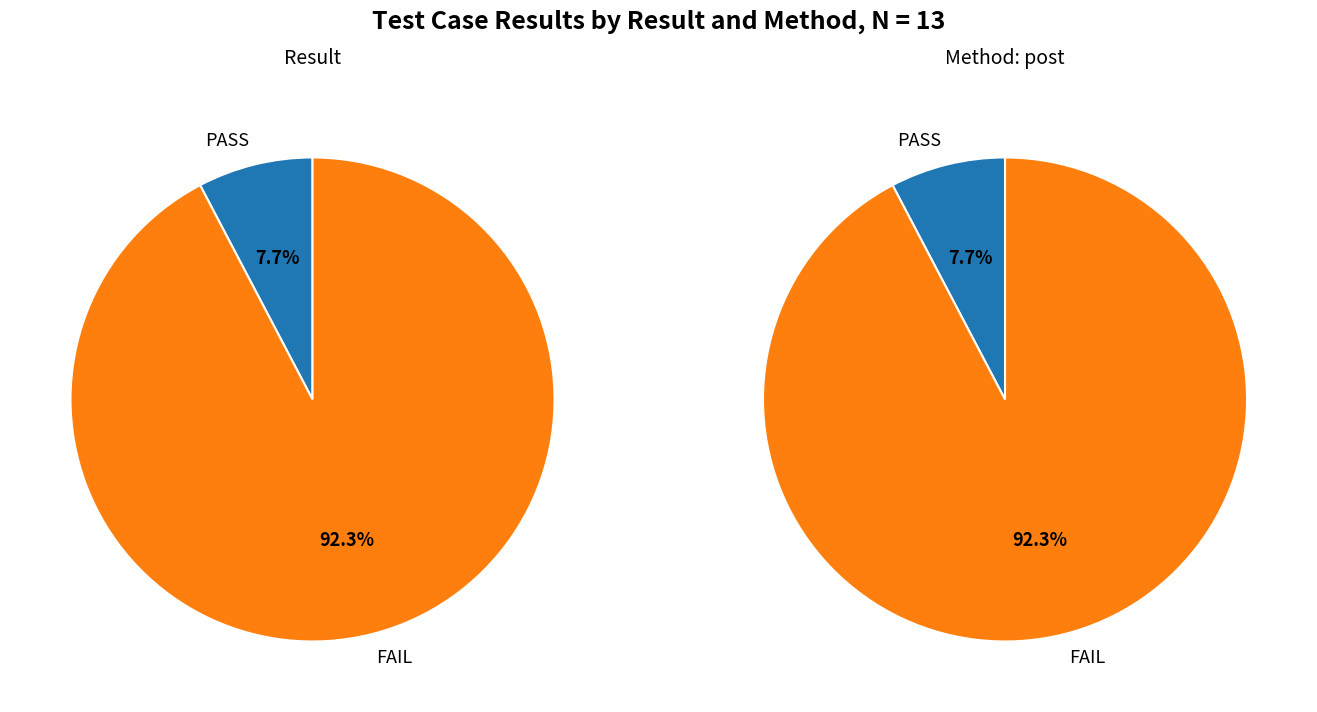

Rank the categories by value from lowest to highest.

PASS, FAIL